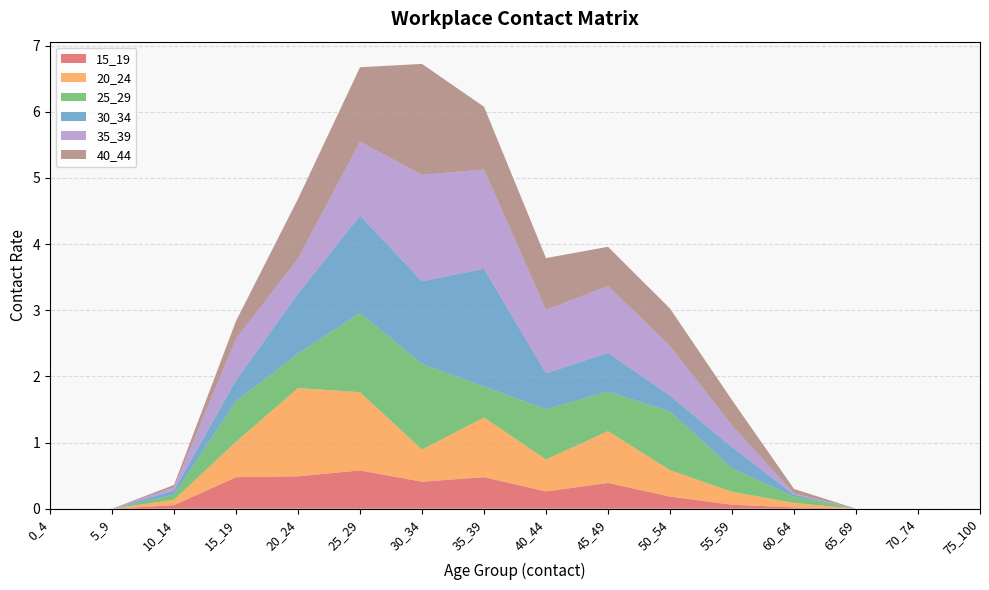

Reading right to left, transcribe all the data shown in this chart.

15_19: 75_100=0.0	70_74=0.0	65_69=0.0	60_64=0.0	55_59=0.1	50_54=0.2	45_49=0.4	40_44=0.3	35_39=0.5	30_34=0.4	25_29=0.6	20_24=0.5	15_19=0.5	10_14=0.1	5_9=0.0	0_4=0.0
20_24: 75_100=0.0	70_74=0.0	65_69=0.0	60_64=0.1	55_59=0.2	50_54=0.4	45_49=0.8	40_44=0.5	35_39=0.9	30_34=0.5	25_29=1.2	20_24=1.3	15_19=0.5	10_14=0.1	5_9=0.0	0_4=0.0
25_29: 75_100=0.0	70_74=0.0	65_69=0.0	60_64=0.1	55_59=0.4	50_54=0.9	45_49=0.6	40_44=0.8	35_39=0.5	30_34=1.3	25_29=1.2	20_24=0.5	15_19=0.6	10_14=0.1	5_9=0.0	0_4=0.0
30_34: 75_100=0.0	70_74=0.0	65_69=0.0	60_64=0.0	55_59=0.3	50_54=0.2	45_49=0.6	40_44=0.5	35_39=1.8	30_34=1.3	25_29=1.5	20_24=0.9	15_19=0.3	10_14=0.1	5_9=0.0	0_4=0.0
35_39: 75_100=0.0	70_74=0.0	65_69=0.0	60_64=0.0	55_59=0.3	50_54=0.8	45_49=1.0	40_44=1.0	35_39=1.5	30_34=1.6	25_29=1.1	20_24=0.5	15_19=0.6	10_14=0.0	5_9=0.0	0_4=0.0
40_44: 75_100=0.0	70_74=0.0	65_69=0.0	60_64=0.1	55_59=0.4	50_54=0.6	45_49=0.6	40_44=0.8	35_39=0.9	30_34=1.7	25_29=1.1	20_24=0.9	15_19=0.3	10_14=0.0	5_9=0.0	0_4=0.0